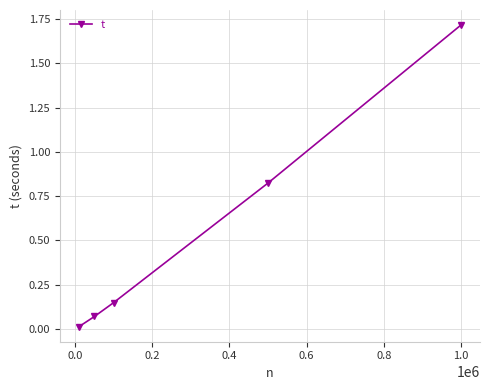

What is the value of the 5th point from the left?

1.7